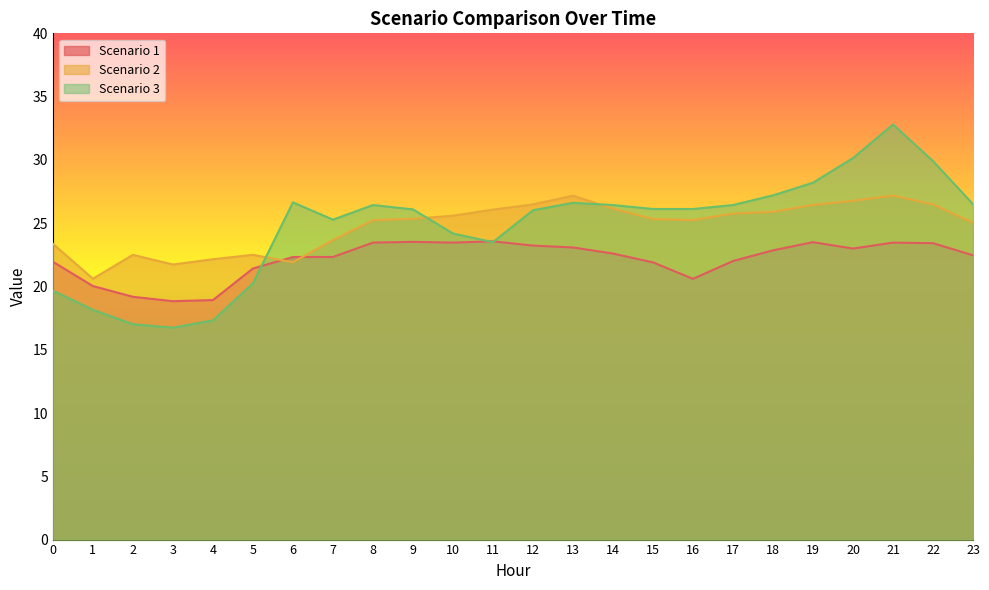

The Scenario 3 series shows 4.2 at 4. True or false?

False